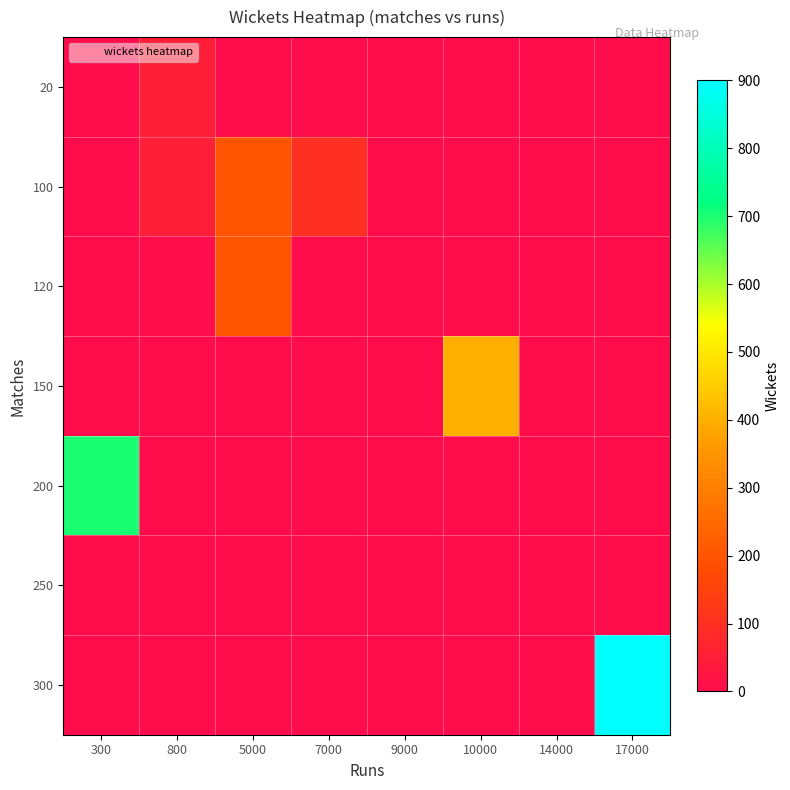

Reading left to right, what are all the values shown in this chart?

20: 300=0	800=50	5000=0	7000=0	9000=0	10000=0	14000=0	17000=0
100: 300=0	800=50	5000=200	7000=100	9000=0	10000=0	14000=0	17000=0
120: 300=0	800=0	5000=200	7000=0	9000=0	10000=0	14000=0	17000=0
150: 300=0	800=0	5000=0	7000=0	9000=0	10000=400	14000=0	17000=0
200: 300=700	800=0	5000=0	7000=0	9000=0	10000=0	14000=0	17000=0
250: 300=0	800=0	5000=0	7000=0	9000=0	10000=0	14000=0	17000=0
300: 300=0	800=0	5000=0	7000=0	9000=0	10000=0	14000=0	17000=900